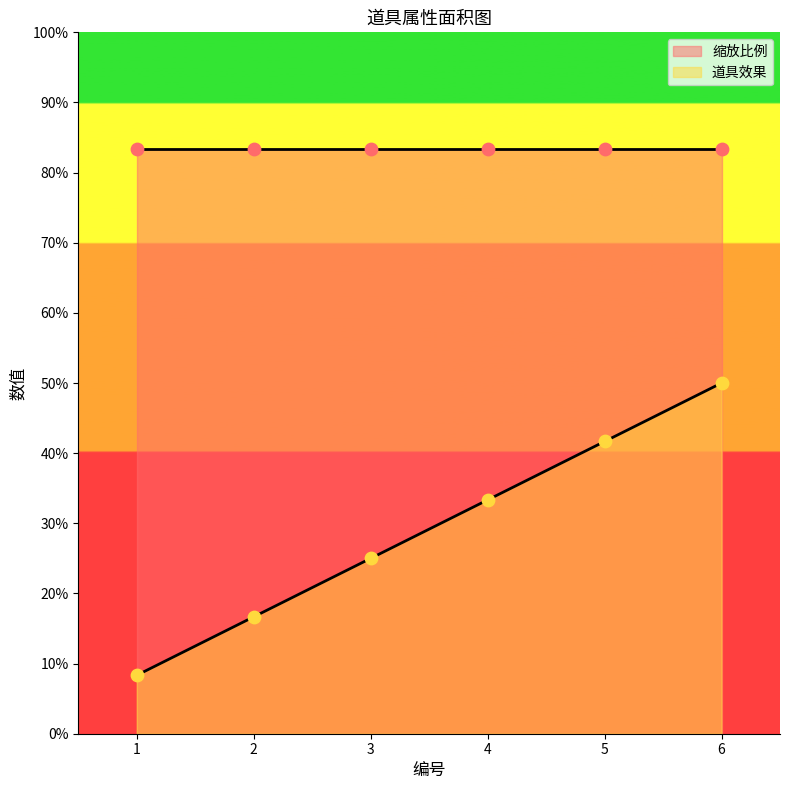

Which has a higher value, 3 or 2?

3